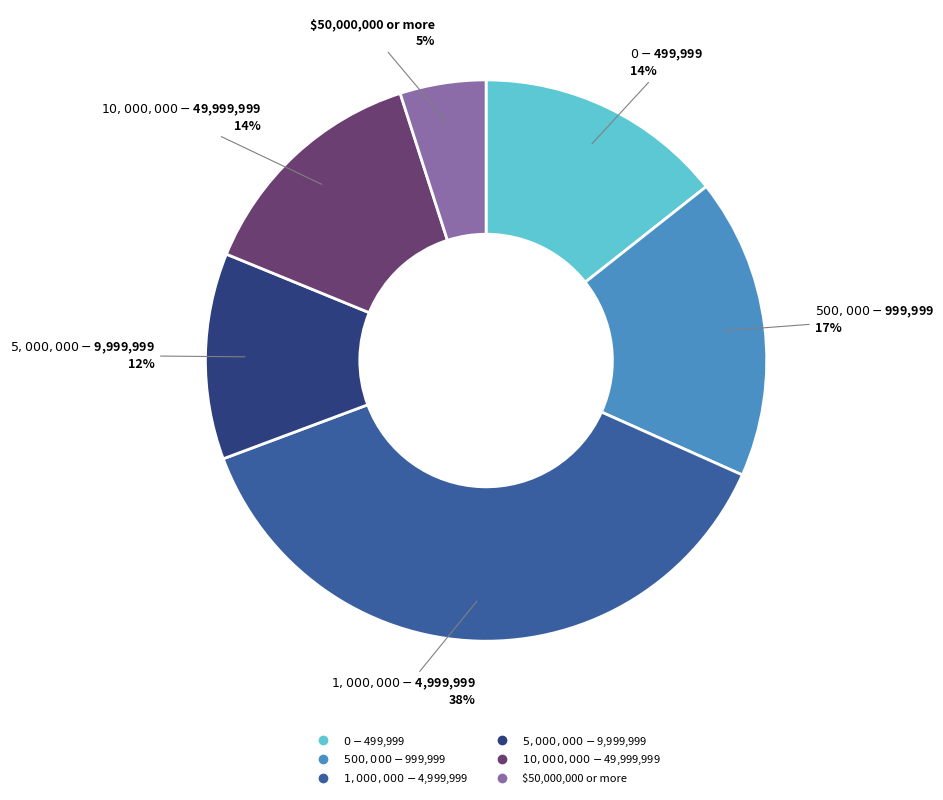

Does any single category account for the majority?

No